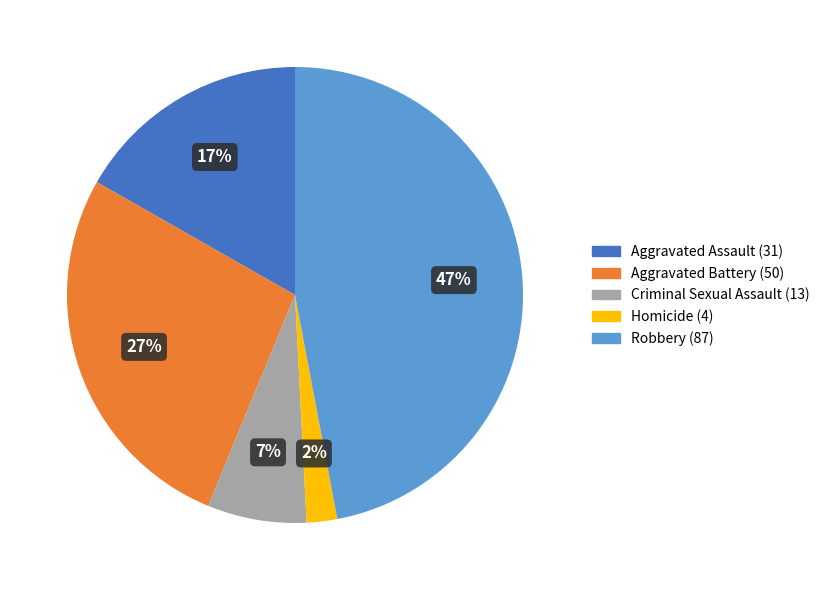

To the nearest percent, what is the difference between the largest and smallest slice percentages?

45%